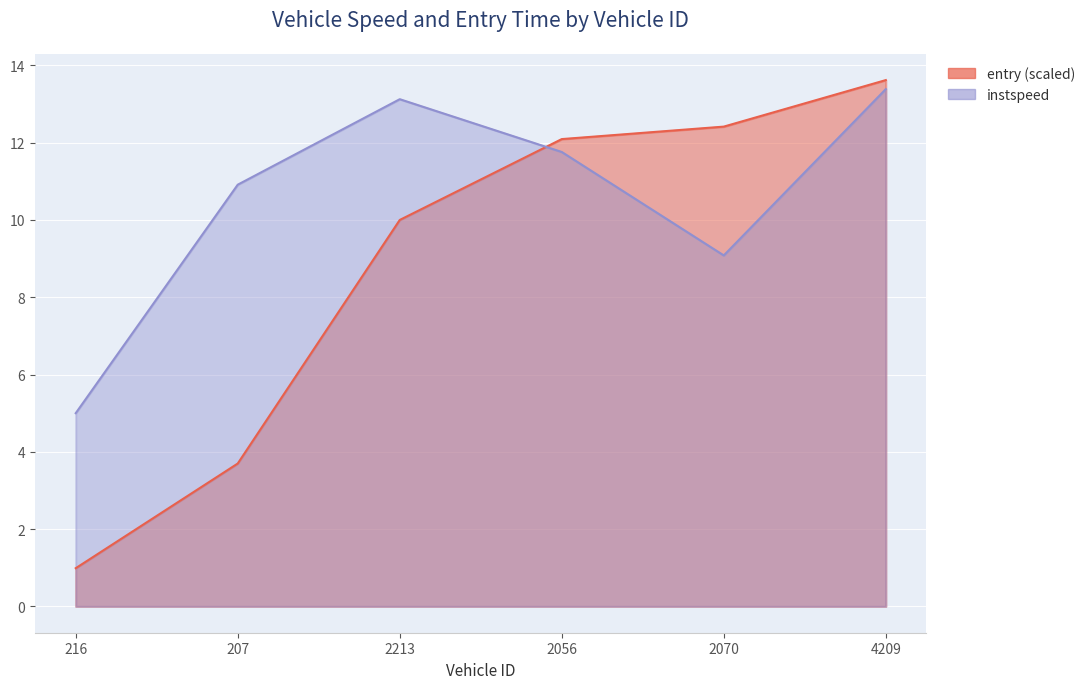

True or false: entry has more than 1 interior local peaks.

False